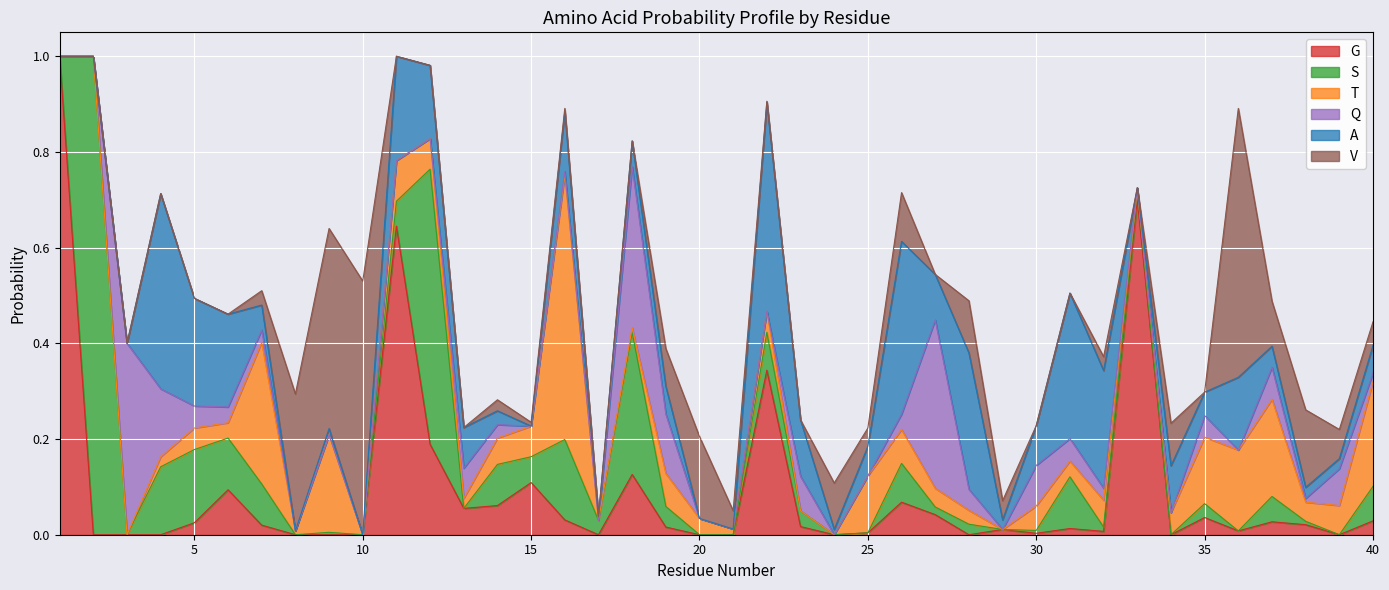

Reading left to right, extract all data points from this chart.

A: 0.0	0.0	0.0	0.4	0.2	0.2	0.1	0.0	0.0	0.0	0.2	0.2	0.1	0.0	0.0	0.1	0.0	0.1	0.1	0.0	0.0	0.4	0.1	0.0	0.1	0.4	0.1	0.3	0.0	0.1	0.3	0.2	0.0	0.1	0.0	0.2	0.0	0.0	0.0	0.1
T: 0.0	0.0	0.0	0.0	0.0	0.0	0.3	0.0	0.2	0.0	0.1	0.1	0.0	0.1	0.1	0.6	0.0	0.0	0.1	0.0	0.0	0.0	0.0	0.0	0.1	0.1	0.0	0.0	0.0	0.1	0.0	0.1	0.0	0.0	0.1	0.2	0.2	0.0	0.1	0.2
S: 0.0	1.0	0.0	0.1	0.2	0.1	0.1	0.0	0.0	0.0	0.1	0.6	0.0	0.1	0.1	0.2	0.0	0.3	0.0	0.0	0.0	0.1	0.0	0.0	0.0	0.1	0.0	0.0	0.0	0.0	0.1	0.0	0.0	0.0	0.0	0.0	0.1	0.0	0.0	0.1
G: 1.0	0.0	0.0	0.0	0.0	0.1	0.0	0.0	0.0	0.0	0.6	0.2	0.1	0.1	0.1	0.0	0.0	0.1	0.0	0.0	0.0	0.3	0.0	0.0	0.0	0.1	0.0	0.0	0.0	0.0	0.0	0.0	0.7	0.0	0.0	0.0	0.0	0.0	0.0	0.0
Q: 0.0	0.0	0.4	0.1	0.0	0.0	0.0	0.0	0.0	0.0	0.0	0.0	0.1	0.0	0.0	0.0	0.0	0.3	0.1	0.0	0.0	0.0	0.1	0.0	0.0	0.0	0.4	0.0	0.0	0.1	0.0	0.0	0.0	0.0	0.0	0.0	0.1	0.0	0.1	0.0
V: 0.0	0.0	0.0	0.0	0.0	0.0	0.0	0.3	0.4	0.5	0.0	0.0	0.0	0.0	0.0	0.0	0.0	0.0	0.1	0.2	0.0	0.0	0.0	0.1	0.0	0.1	0.0	0.1	0.0	0.0	0.0	0.0	0.0	0.1	0.0	0.6	0.1	0.2	0.1	0.0